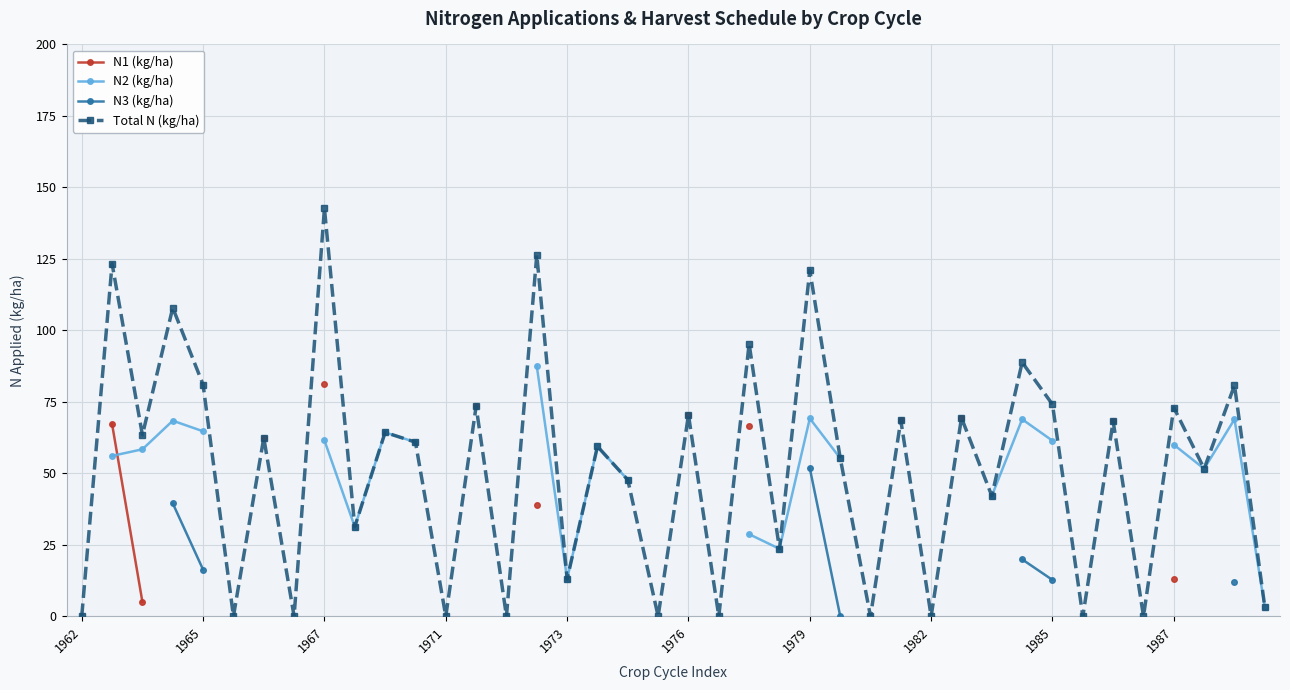

At which category does the chart reach its minimum across all series?

1962